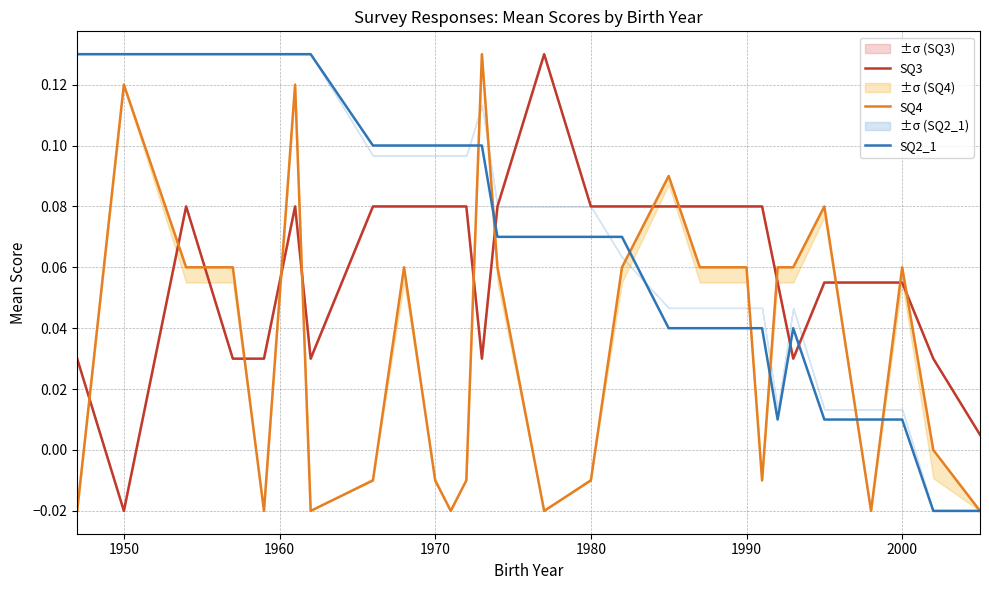

How many lines are shown in the chart?

3